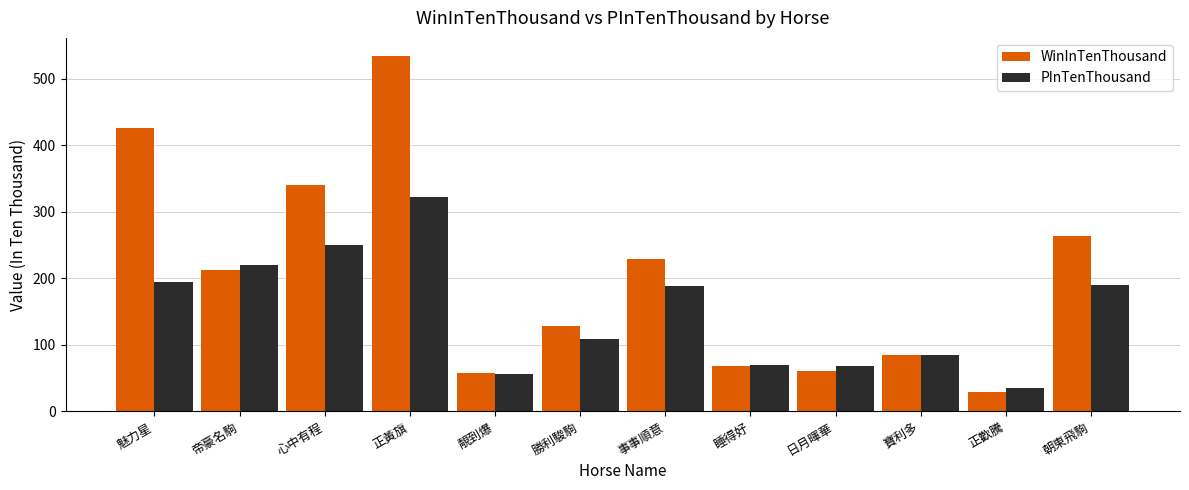

What is the difference between the second highest and minimum values in the PInTenThousand series?

215